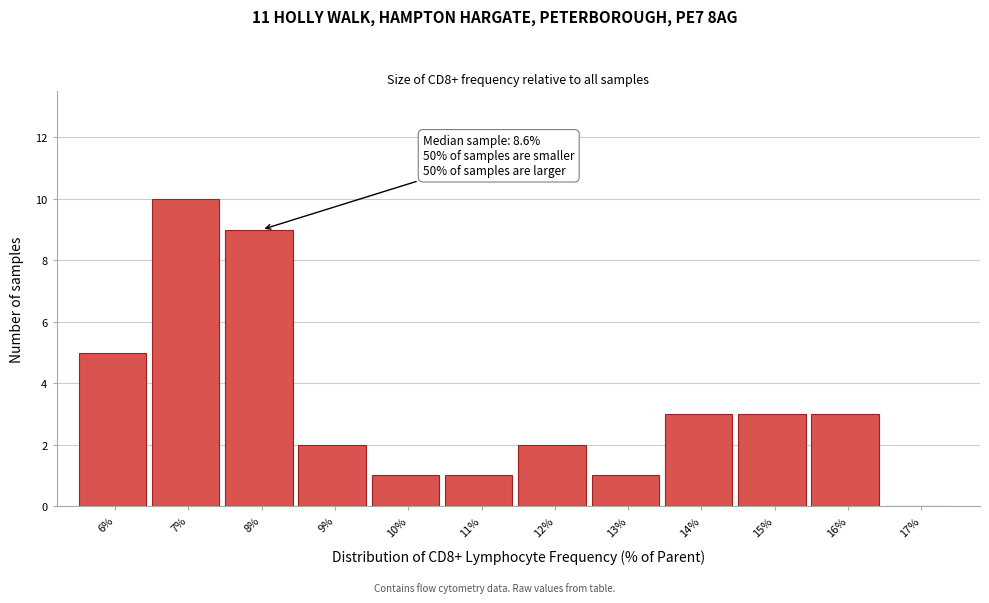

Reading right to left, extract all data points from this chart.

17%=0	16%=3	15%=3	14%=3	13%=1	12%=2	11%=1	10%=1	9%=2	8%=9	7%=10	6%=5